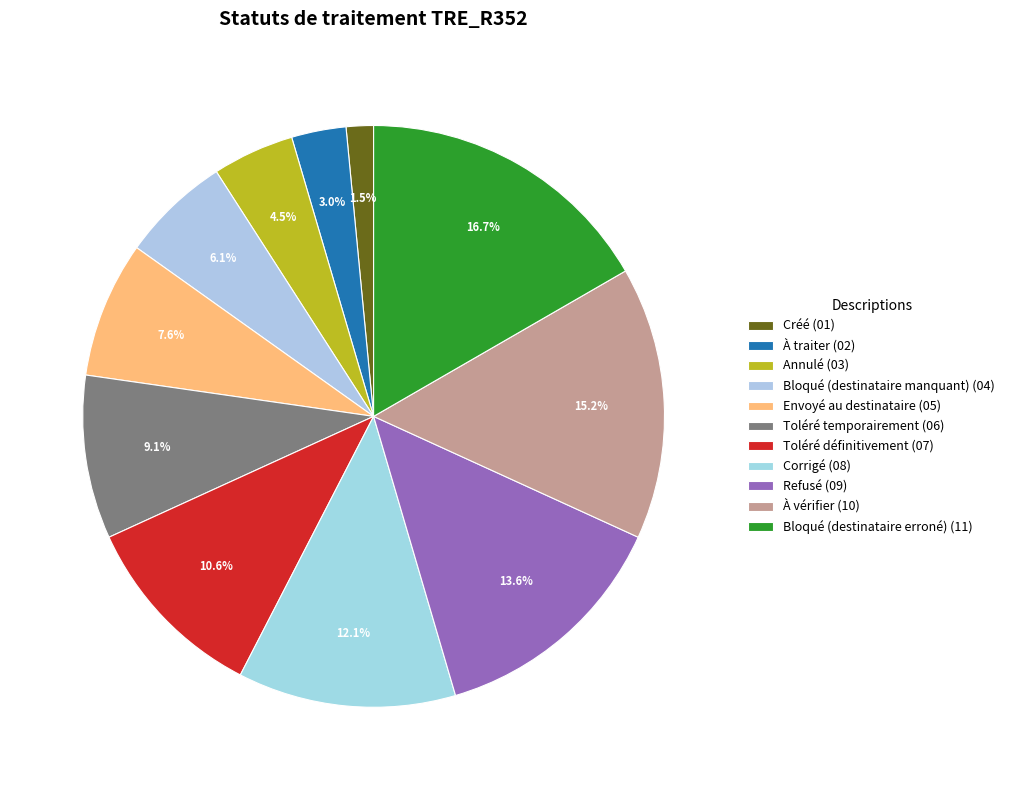

Count the number of slices in the pie.

11